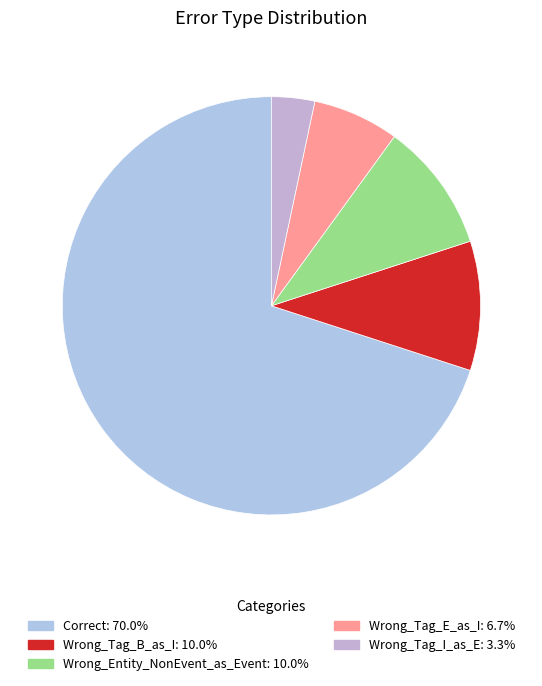

Which category has the biggest portion of the pie?

Correct